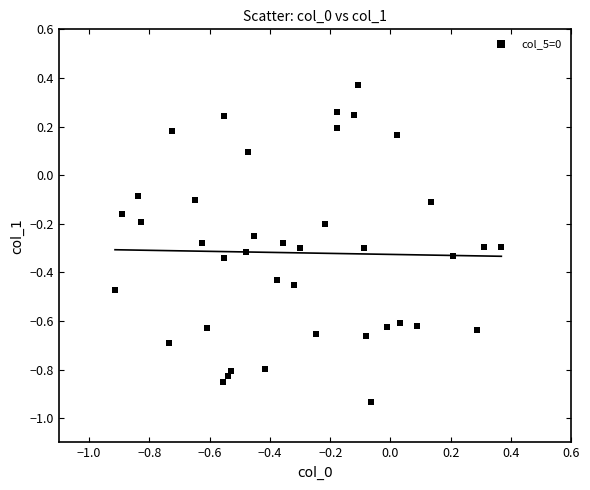

What is the range of Y values (max minus min)?

1.3